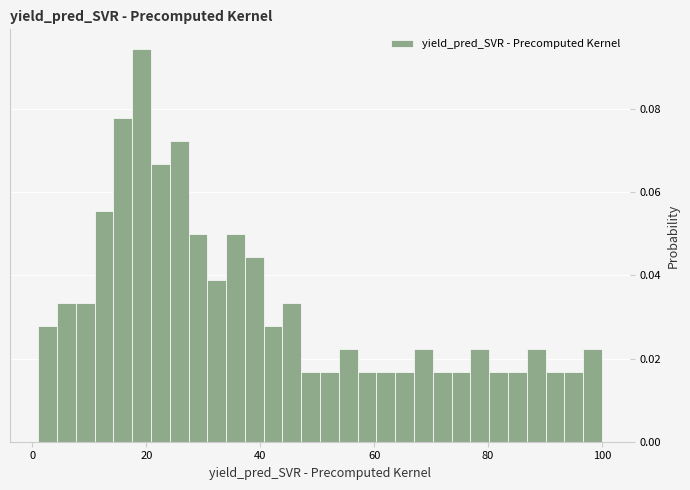

Read against the x-axis, roughly where is the centre of the tallest bar?

20